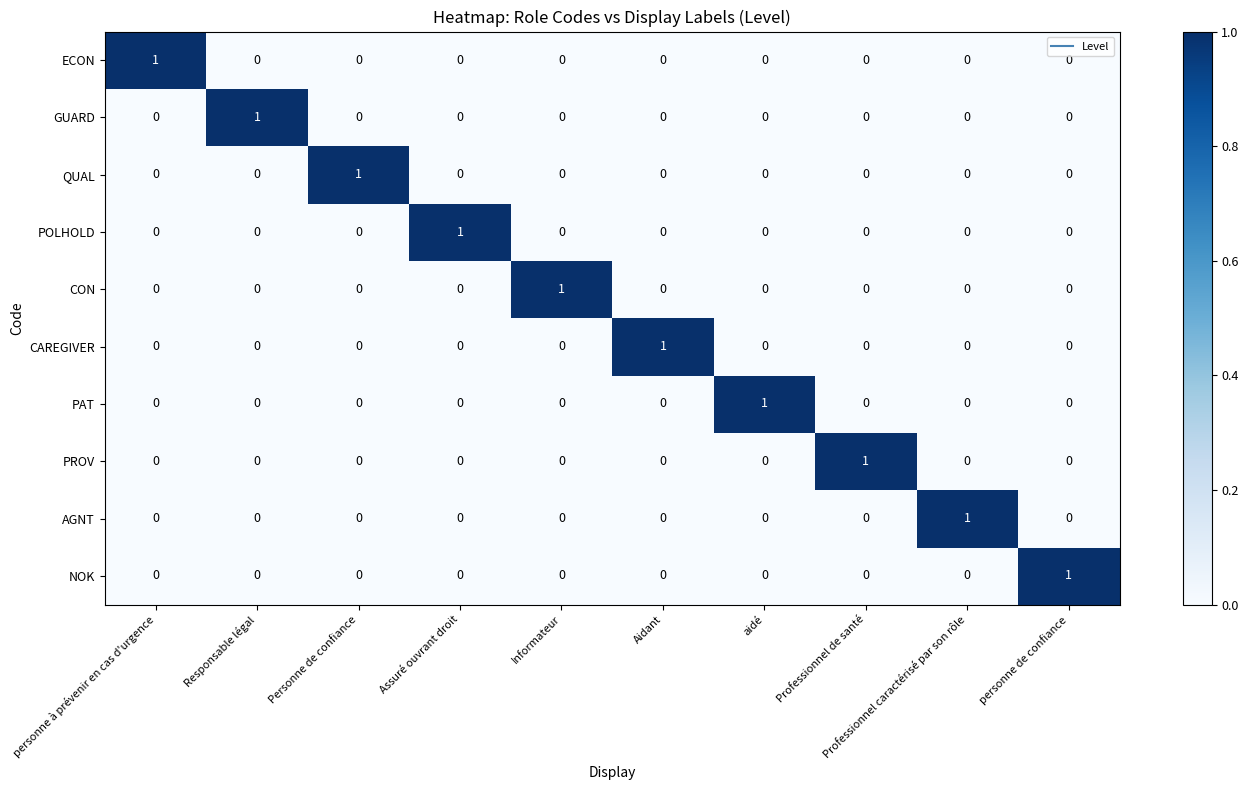

The value of ECON at personne de confiance is 0. True or false?

True